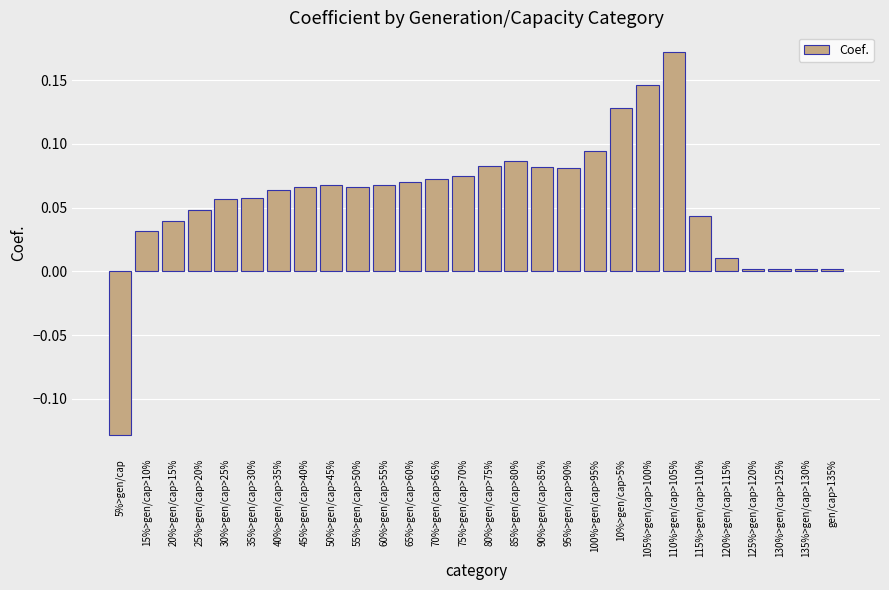

What is the difference between the second highest and minimum values?

0.3